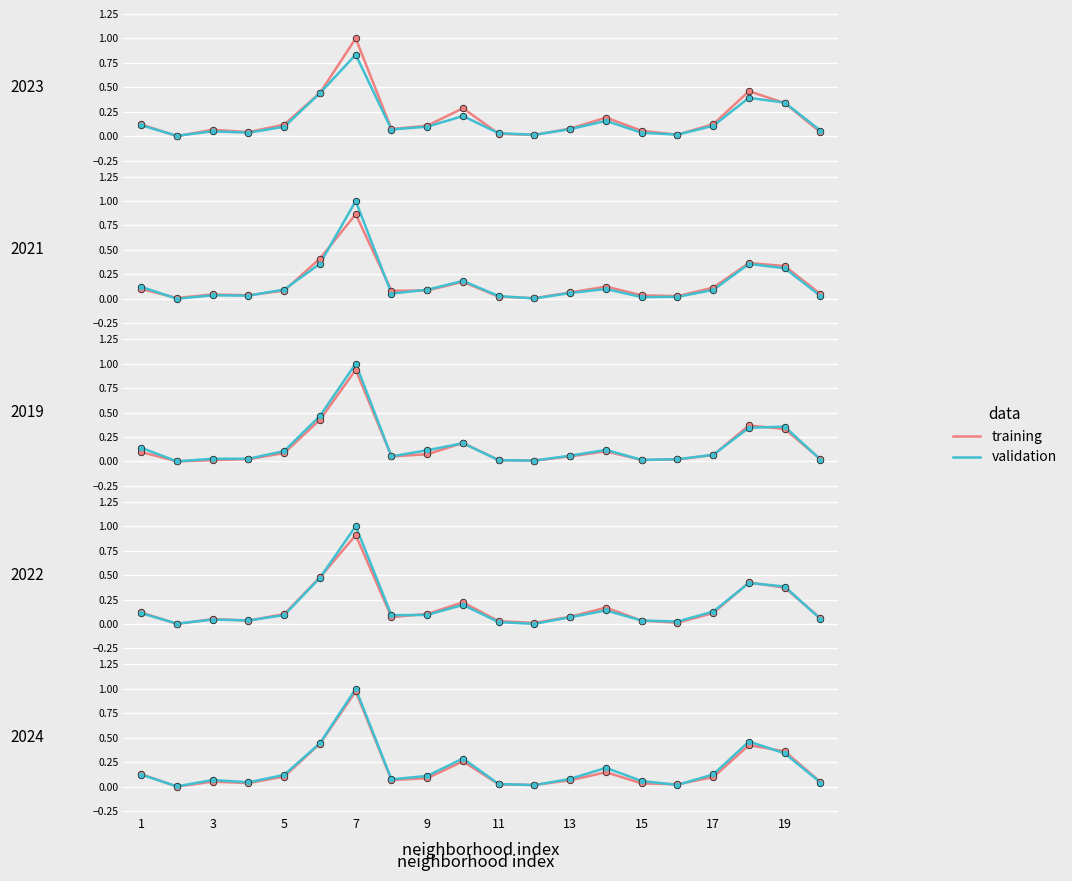

What are all the series names shown in the legend?

training, validation